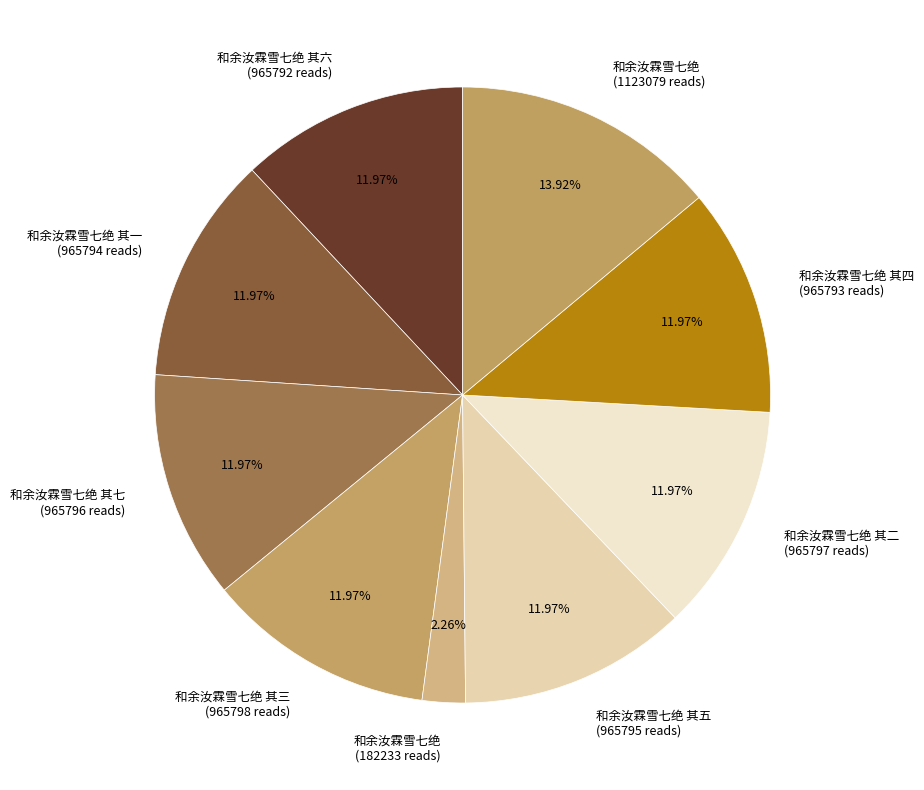

Which category has the biggest portion of the pie?

和余汝霖雪七绝 (1123079 reads)